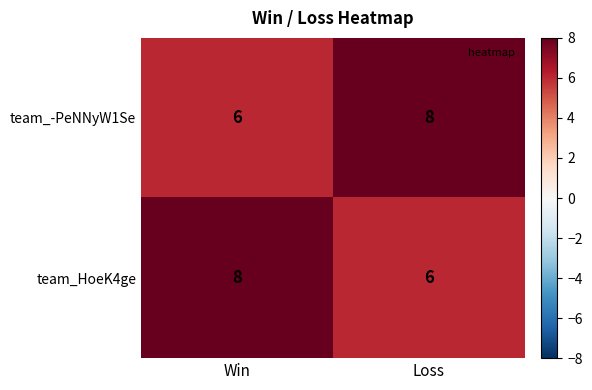

Rank the series at Loss from highest to lowest value.

team_-PeNNyW1Se, team_HoeK4ge